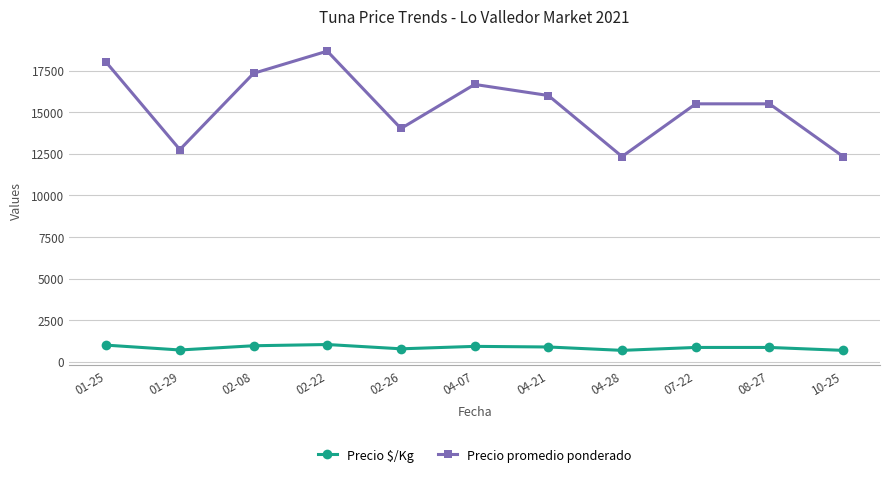

True or false: Precio promedio ponderado and Precio $/Kg intersect in this chart.

False